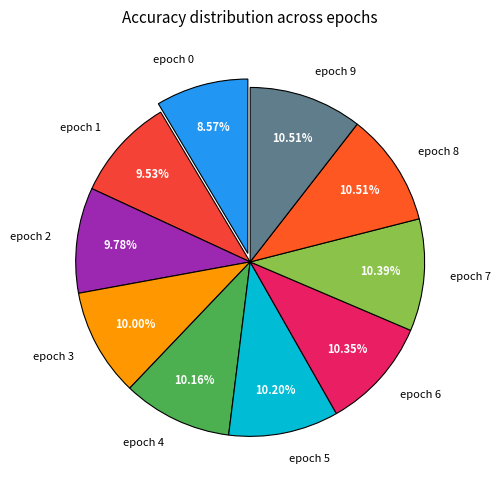

The epoch 5 slice represents 18% of the pie. True or false?

False